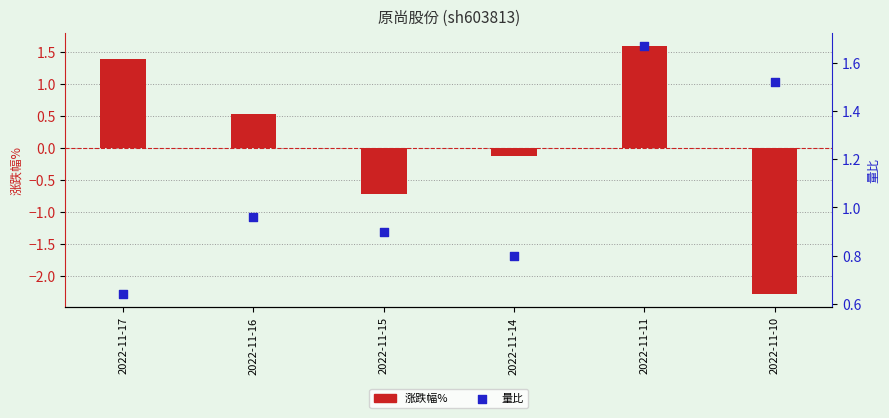

Which series has the largest Y range (max minus min)?

涨跌幅%